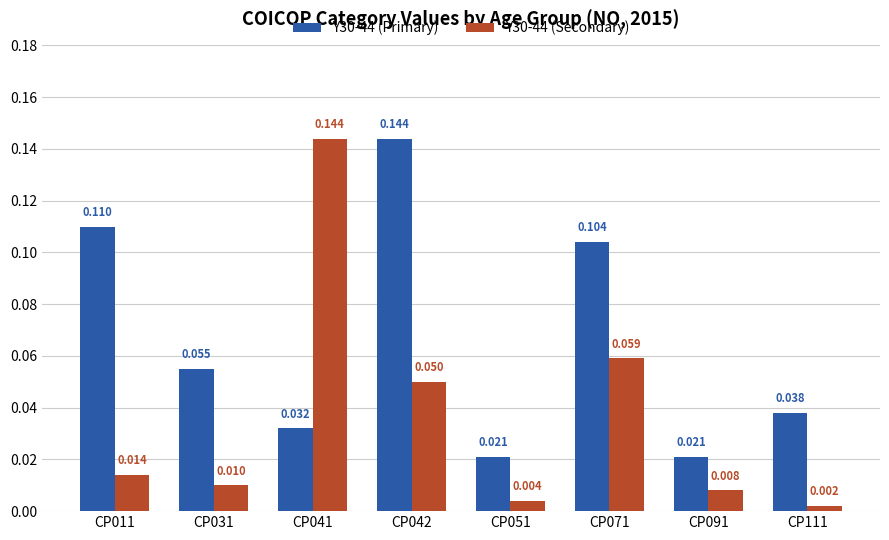

How many categories are shown in the chart?

8